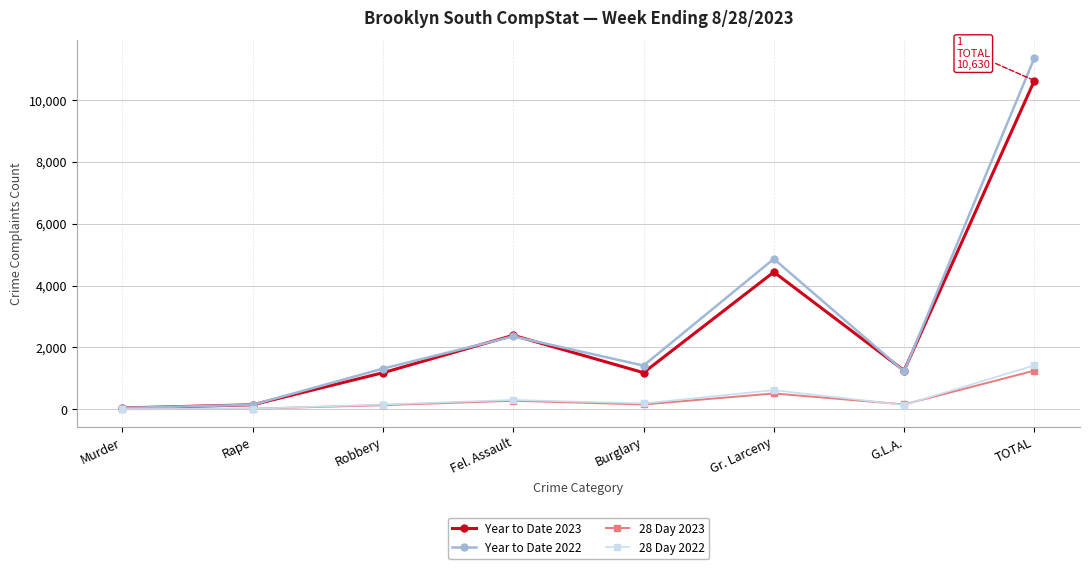

What is the average value of the Year to Date 2022 series?

2840